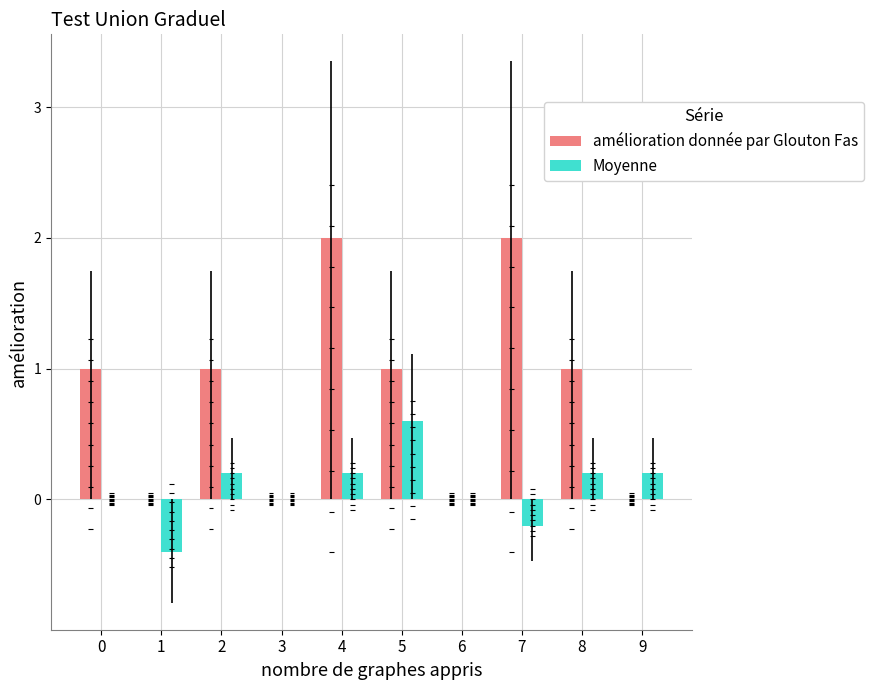

The amélioration donnée par Glouton Fas series shows 1.0 at 2. True or false?

True